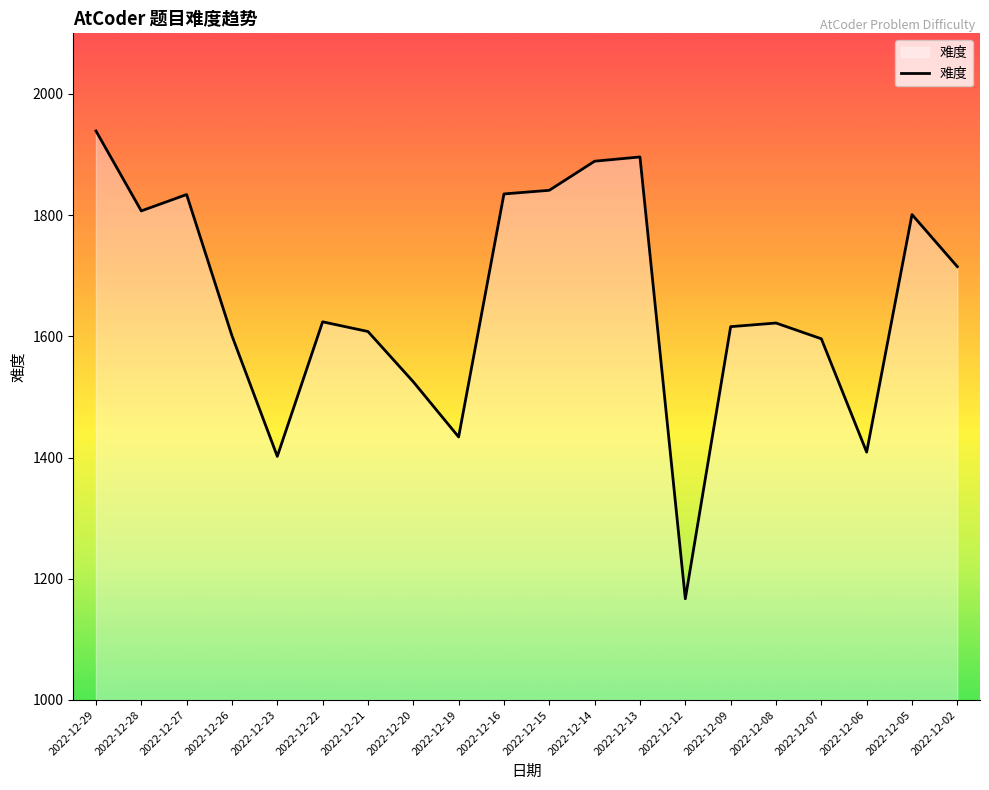

The value at 2022-12-28 is 467. True or false?

False